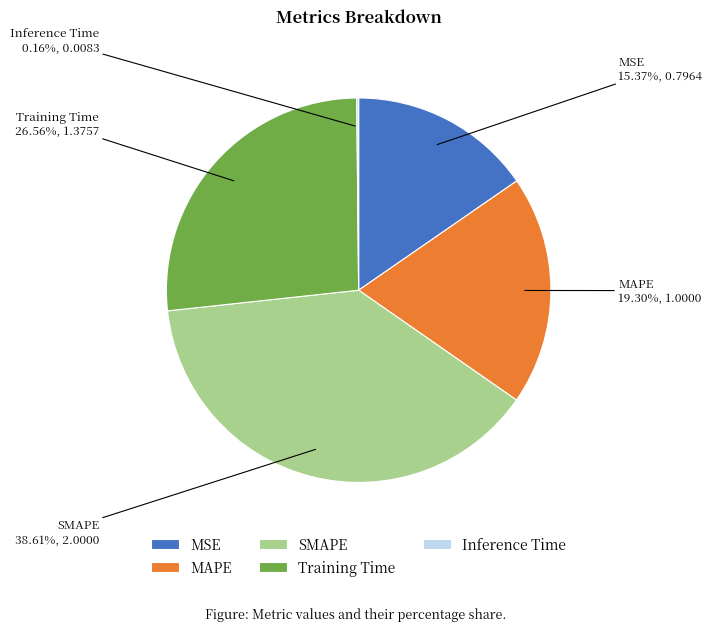

True or false: MAPE accounts for 19% of the total.

True